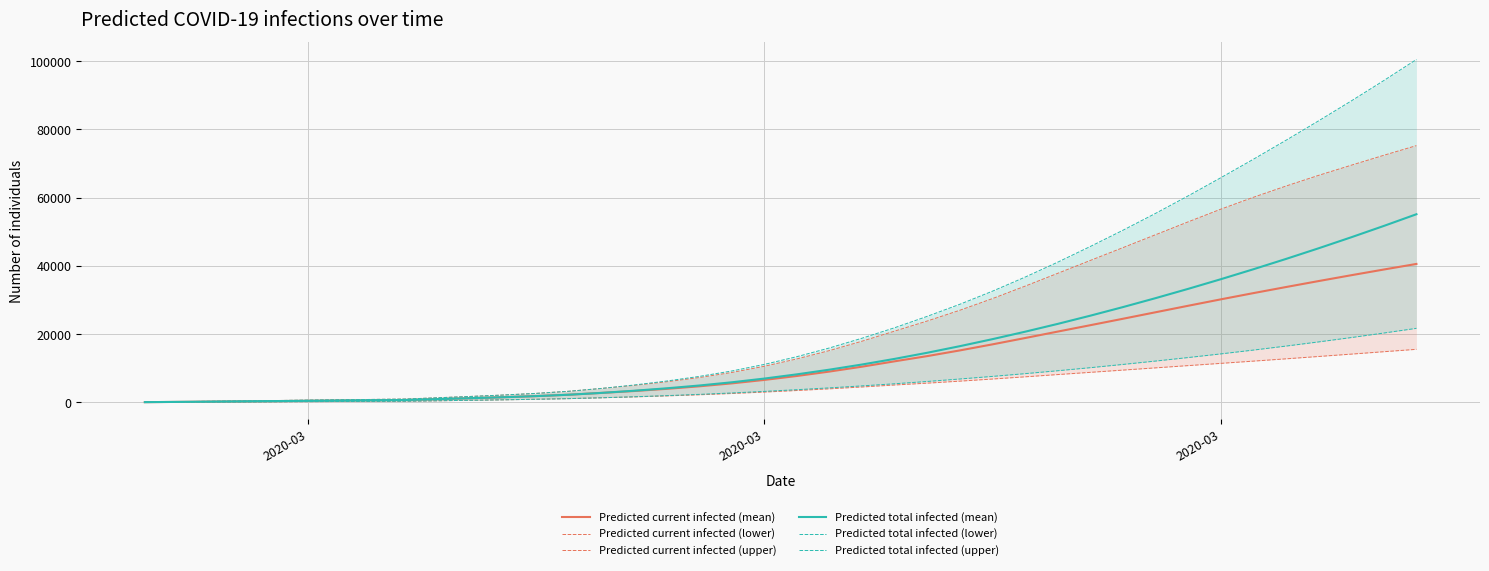

Is it true that Predicted total infected (upper) equals 11145 at 2020-03?

True